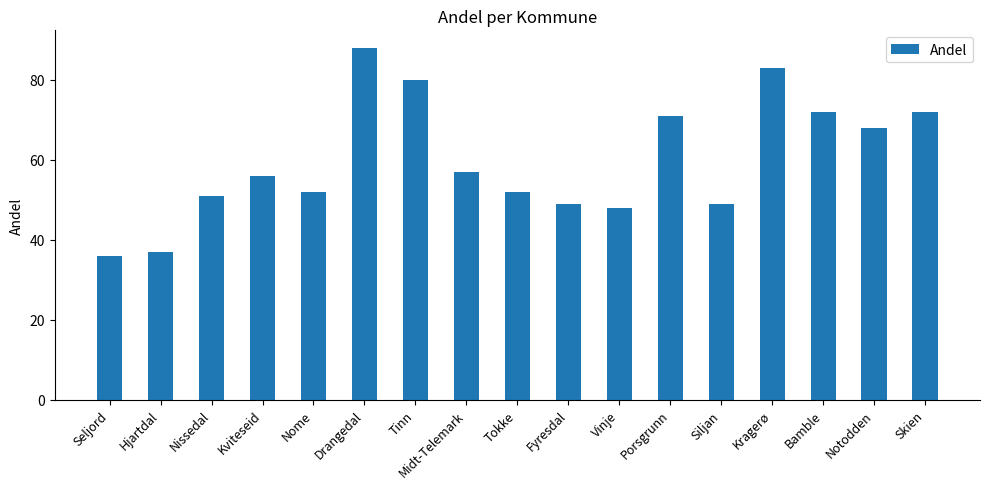

Reading right to left, transcribe all the data shown in this chart.

Skien=72	Notodden=68	Bamble=72	Kragerø=83	Siljan=49	Porsgrunn=71	Vinje=48	Fyresdal=49	Tokke=52	Midt-Telemark=57	Tinn=80	Drangedal=88	Nome=52	Kviteseid=56	Nissedal=51	Hjartdal=37	Seljord=36